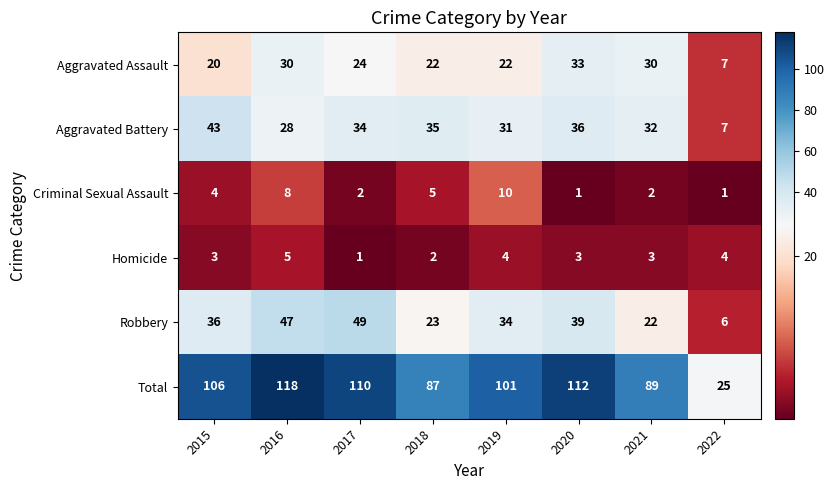

What is the approximate value of Aggravated Assault at 2016?

30